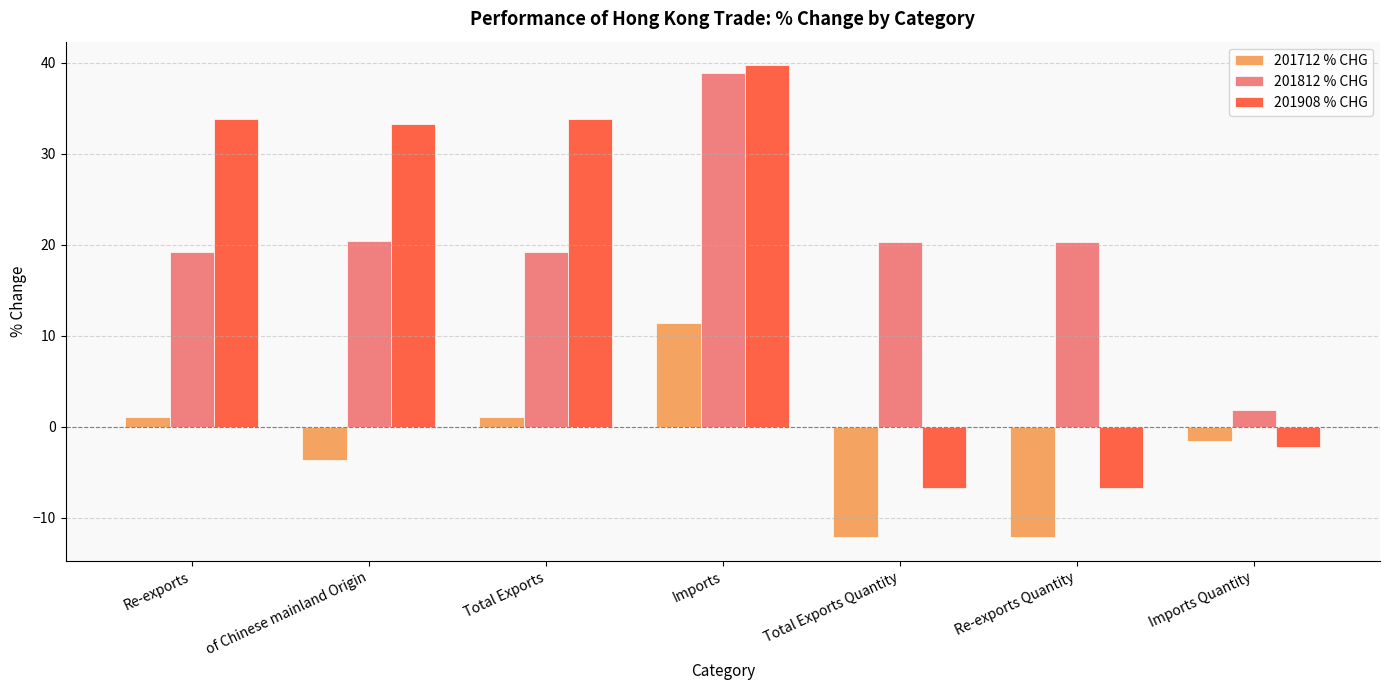

At how many categories does at least one series exceed -6?

7